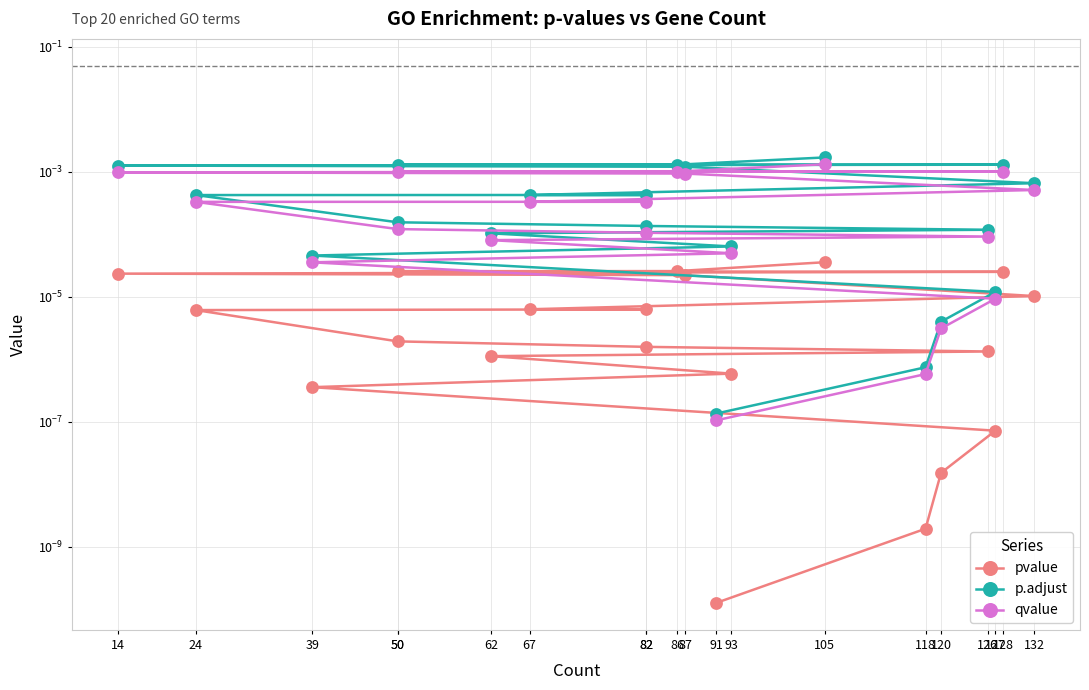

Is this an area chart (filled region under the line)?

No